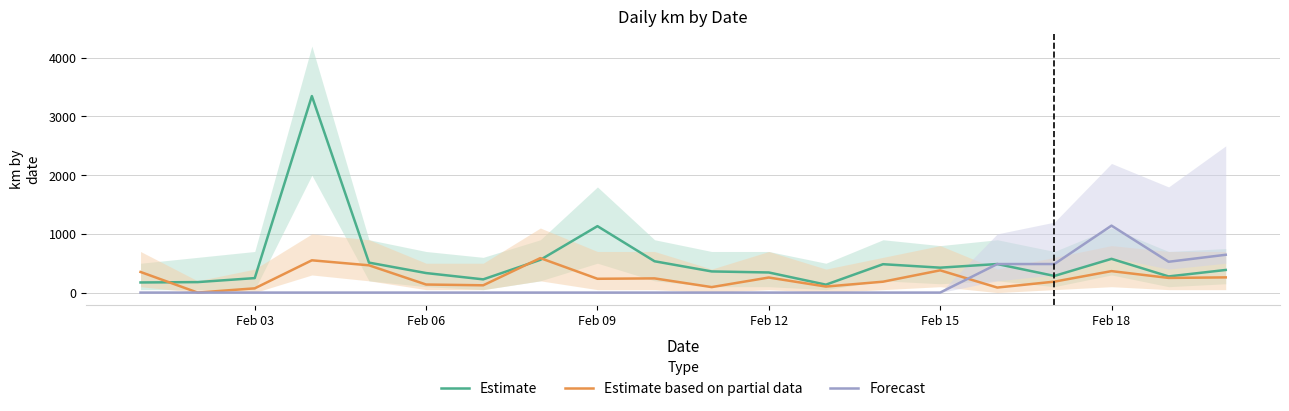

Which series has the widest spread of values?

Estimate